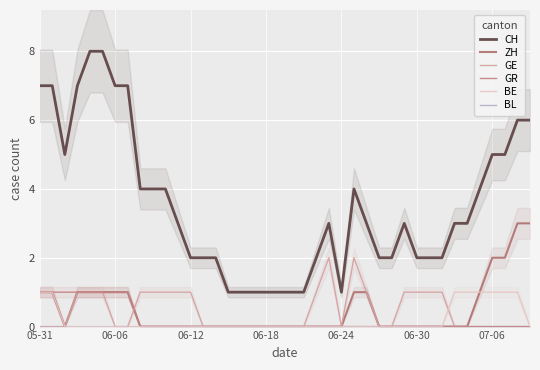

What is the sum of all ZH values?

20